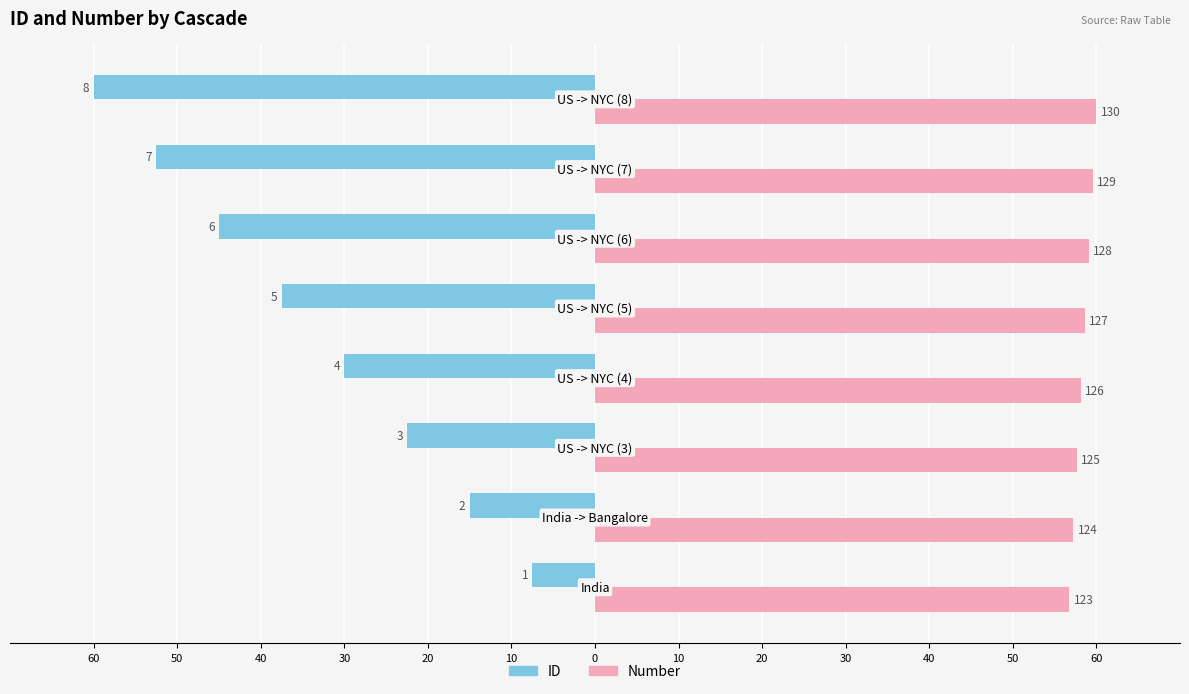

How many ID values are between -45 and -15?

5